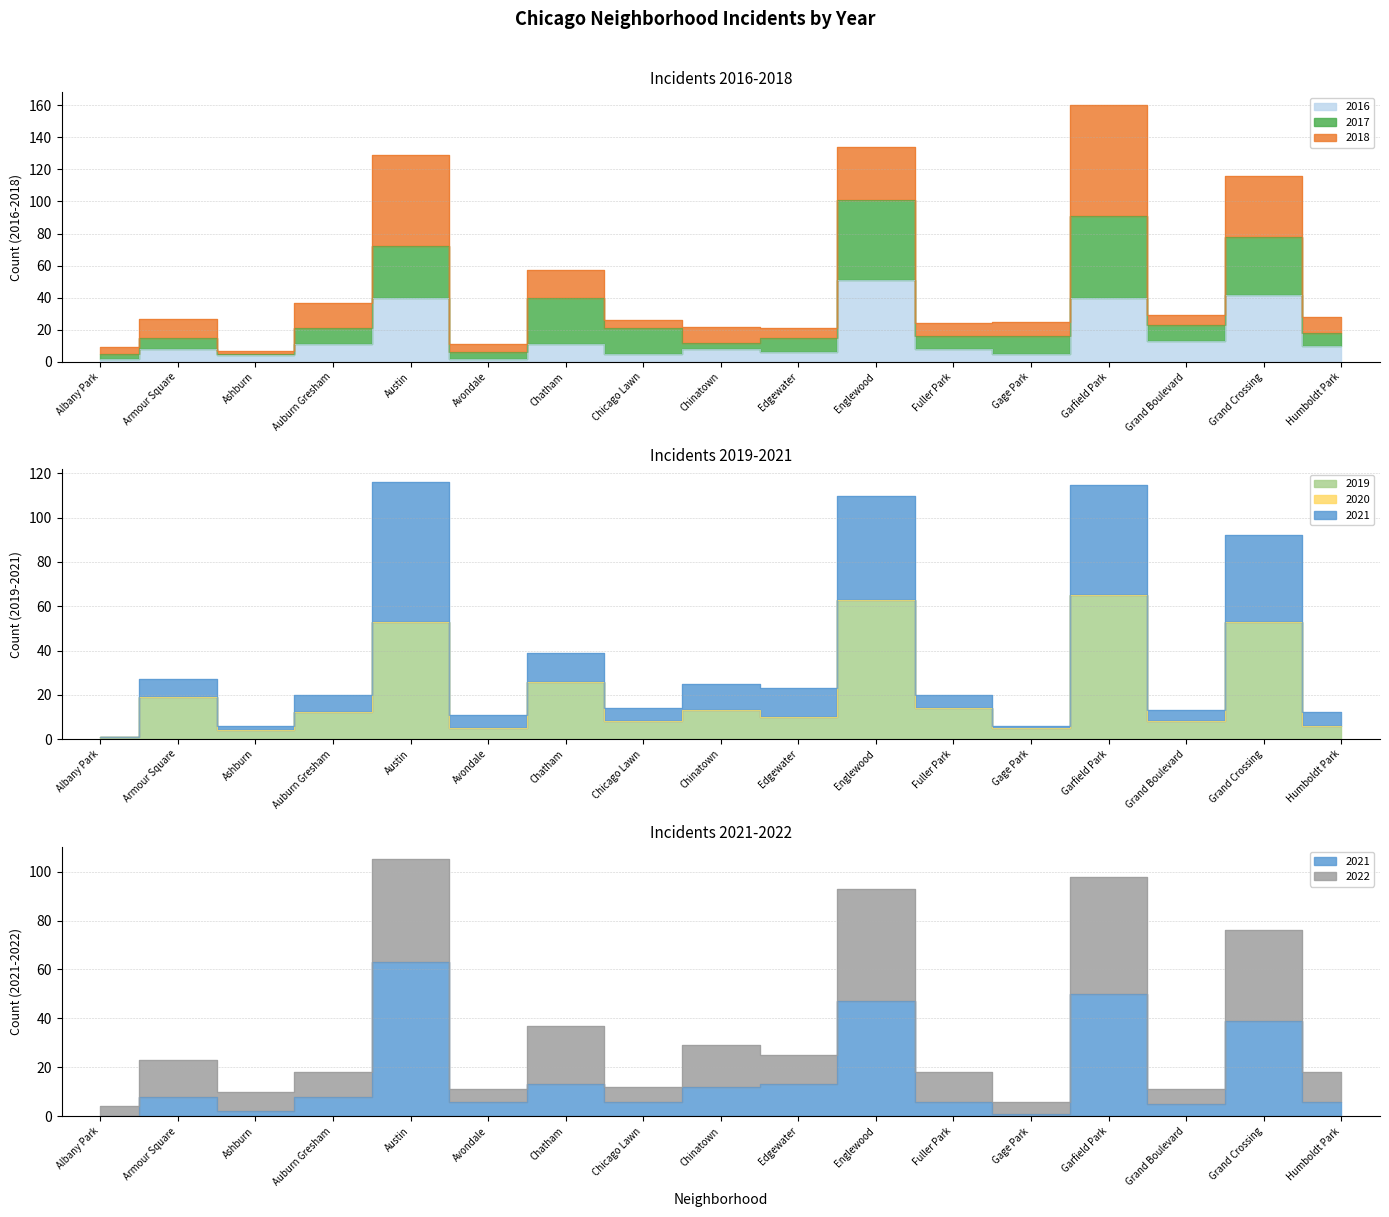

How many values in the 2016 series exceed 8?

8